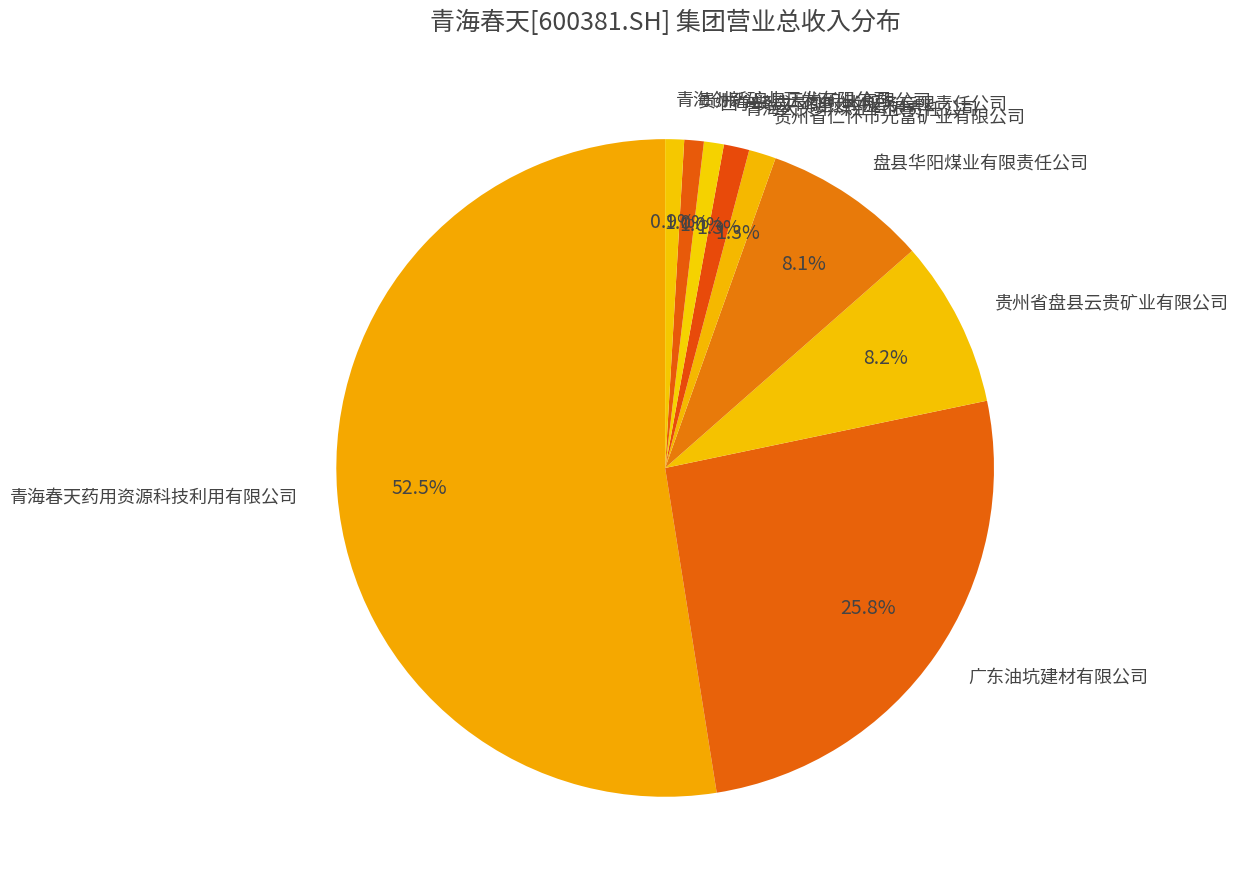

Approximately how many times larger is the value at 广东油坑建材有限公司 compared to 盘县华阳煤业有限责任公司?

3.2